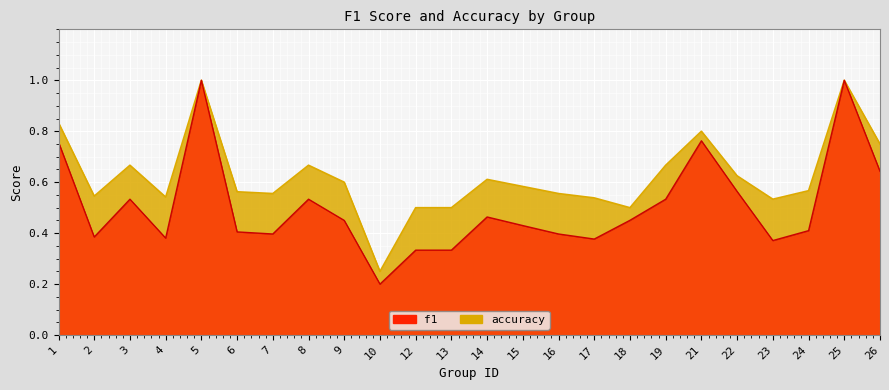

What is the value of the f1 point at the 10th from the left?

0.2